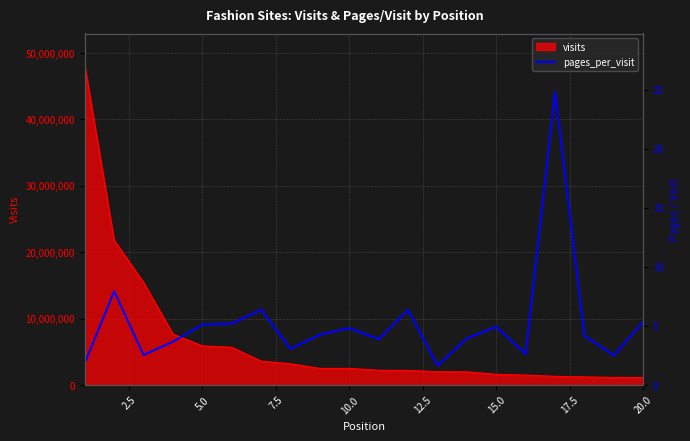

True or false: the data shows 2.7 at 17.

False